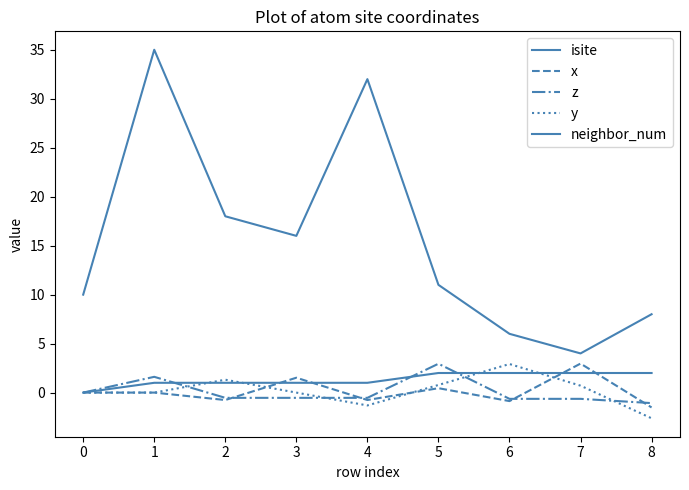

What is the minimum value for z?

-1.1